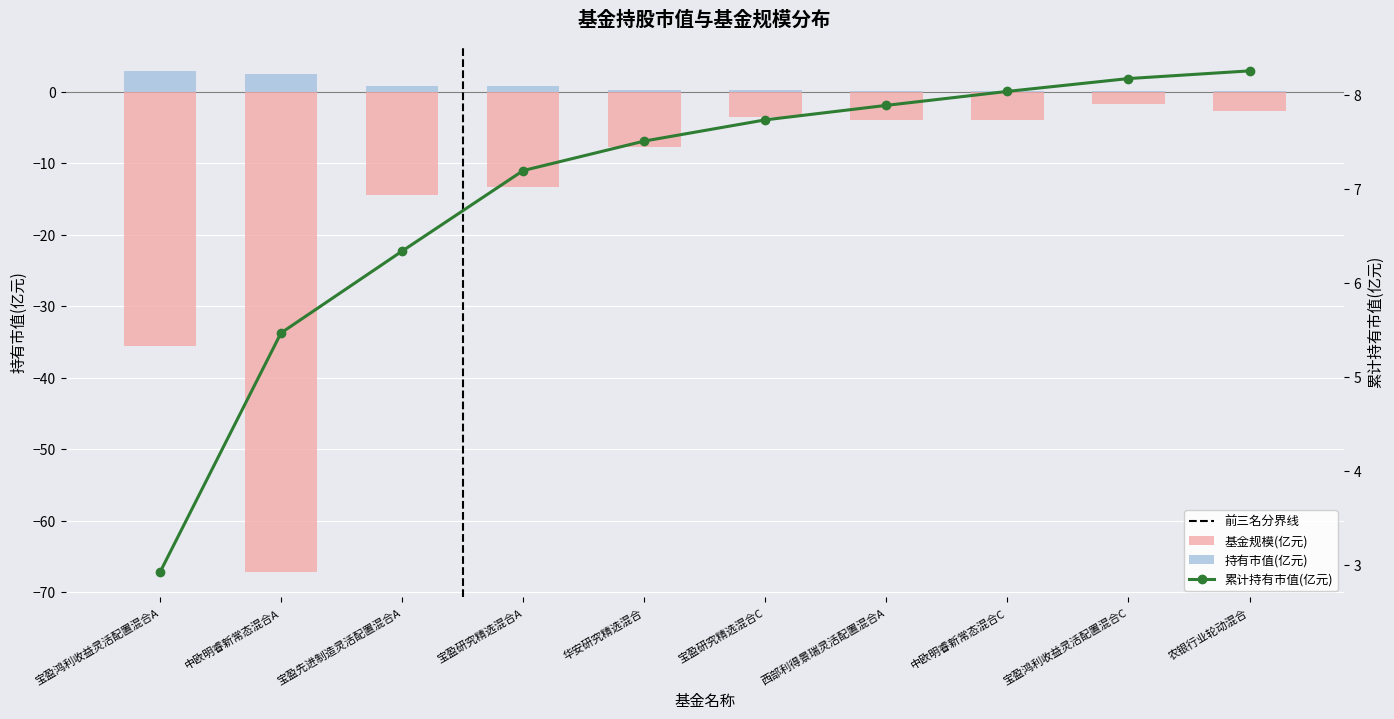

What is the label of the 9th bar from the right?

中欧明睿新常态混合A